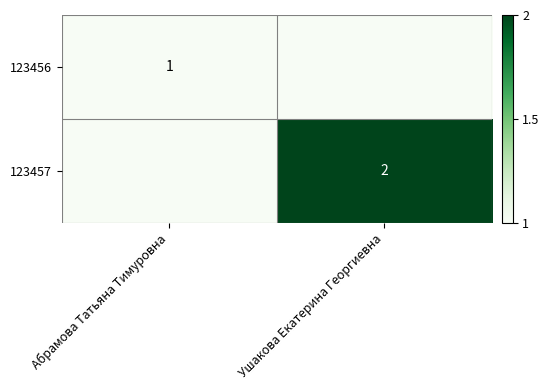

At which category is the sum across all series the highest?

Ушакова Екатерина Георгиевна